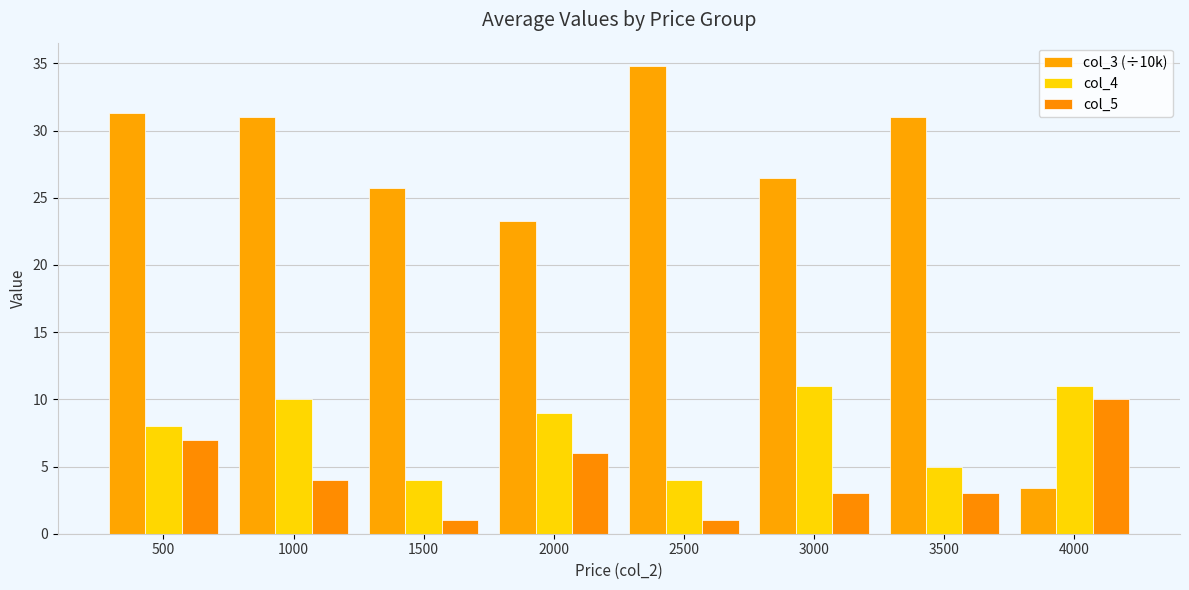

What is the approximate value of col_3 (÷10k) at 1500?

25.8